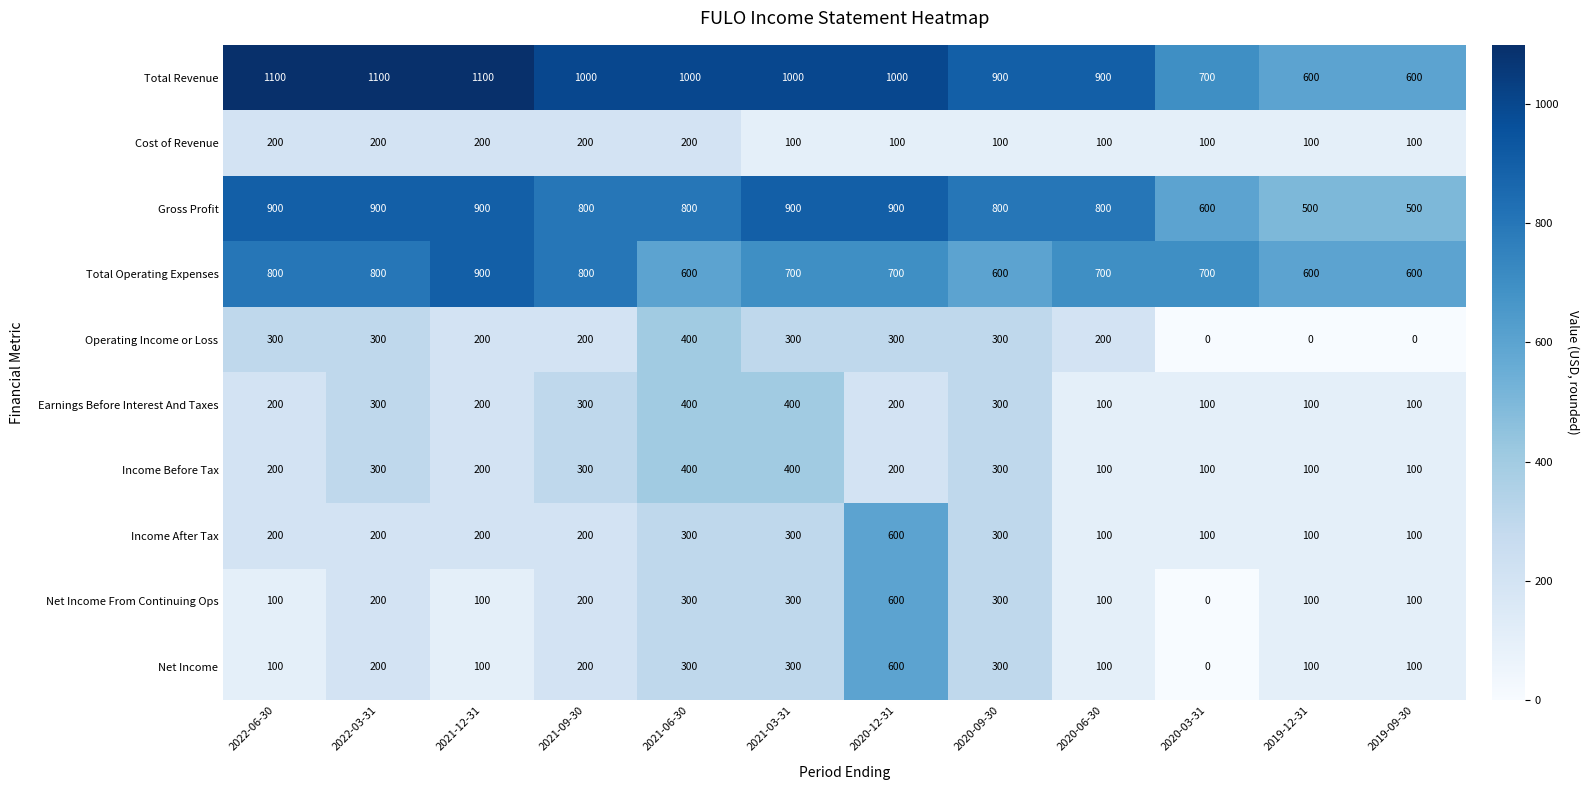

How many data points in Income Before Tax are less than 200?

4